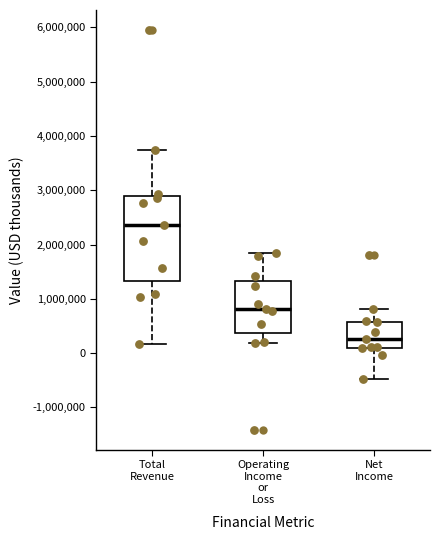

Reading left to right, transcribe this box plot: for each box, give where its median line is, the range the box spans, and where its two whiskers end, as read against the y-axis. The values are not printed on the chart, so give them approximately, as read against the axis.

Total Revenue: median 2400000, box 1300000 to 2900000, whiskers 200000 to 3700000
Operating Income or Loss: median 800000, box 400000 to 1300000, whiskers 200000 to 1800000
Net Income: median 300000, box 100000 to 600000, whiskers -500000 to 800000